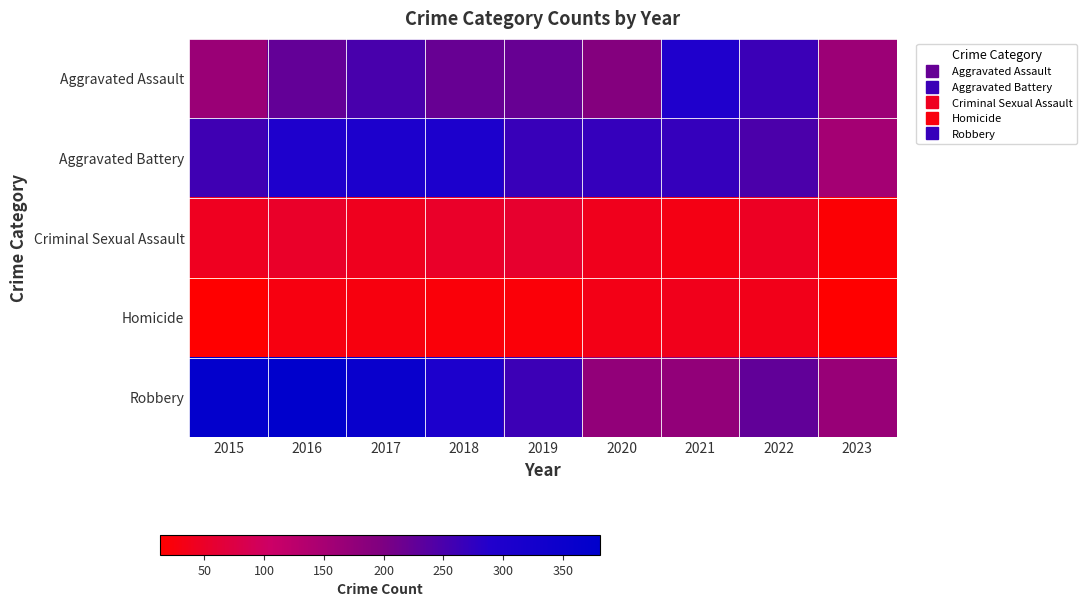

Reading left to right, what are all the values shown in this chart?

Aggravated Assault: 2015=164	2016=225	2017=251	2018=220	2019=220	2020=192	2021=295	2022=264	2023=163
Aggravated Battery: 2015=259	2016=298	2017=303	2018=302	2019=267	2020=269	2021=270	2022=248	2023=153
Criminal Sexual Assault: 2015=43	2016=51	2017=41	2018=51	2019=55	2020=39	2021=33	2022=45	2023=18
Homicide: 2015=13	2016=28	2017=27	2018=23	2019=21	2020=34	2021=38	2022=36	2023=13
Robbery: 2015=372	2016=381	2017=356	2018=302	2019=263	2020=174	2021=175	2022=226	2023=168